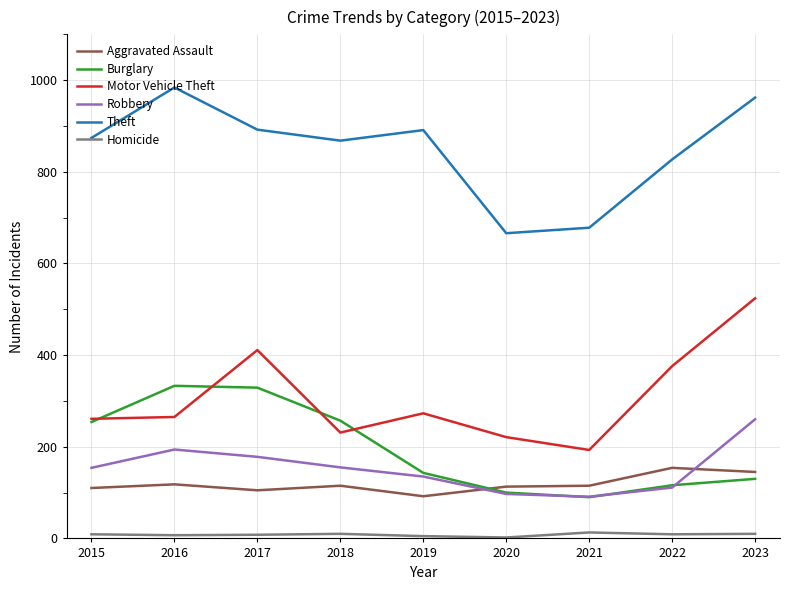

At 2017, list the series in order from smallest to largest.

Homicide, Aggravated Assault, Robbery, Burglary, Motor Vehicle Theft, Theft